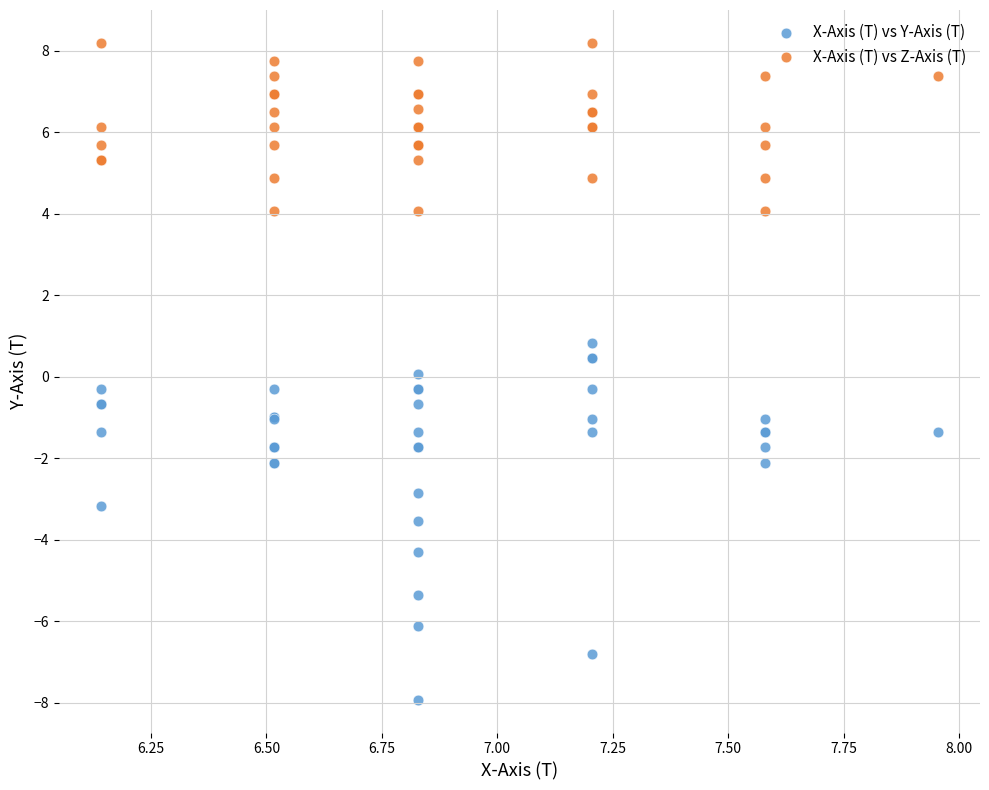

What is the X range (max minus min) for the scatter plot?

1.8